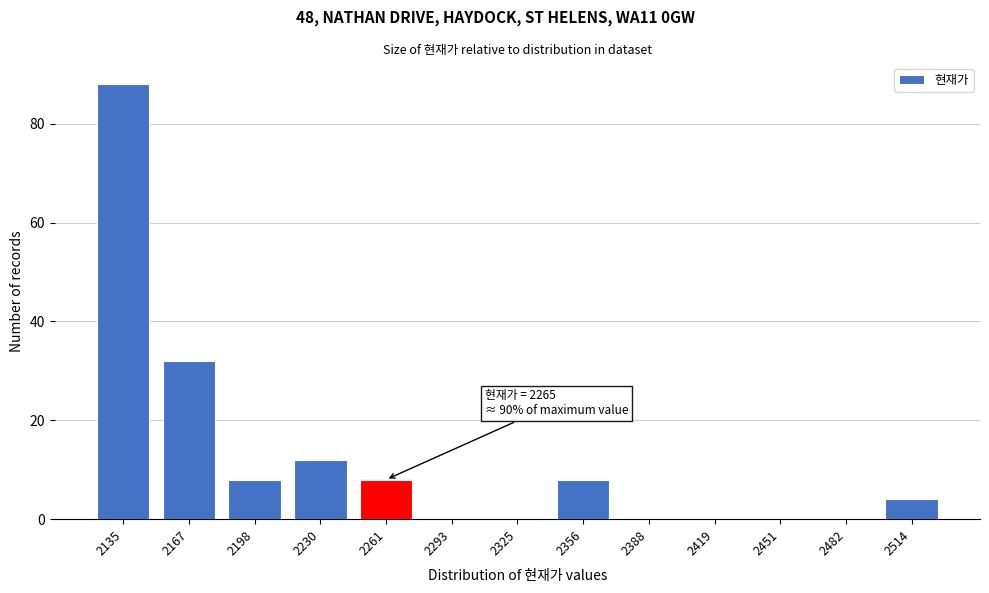

Reading left to right, what are all the values shown in this chart?

2135=88	2167=32	2198=8	2230=12	2261=8	2293=0	2325=0	2356=8	2388=0	2419=0	2451=0	2482=0	2514=4